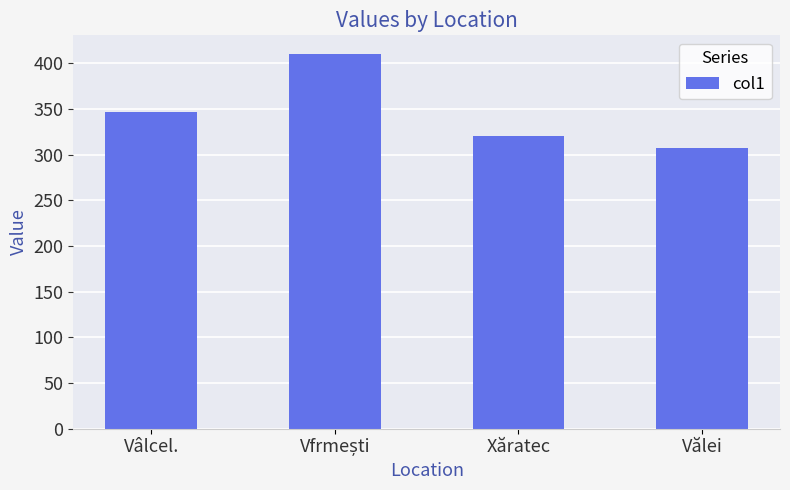

What is the sum of the values at Vâlcel. and Vălei?

653.4